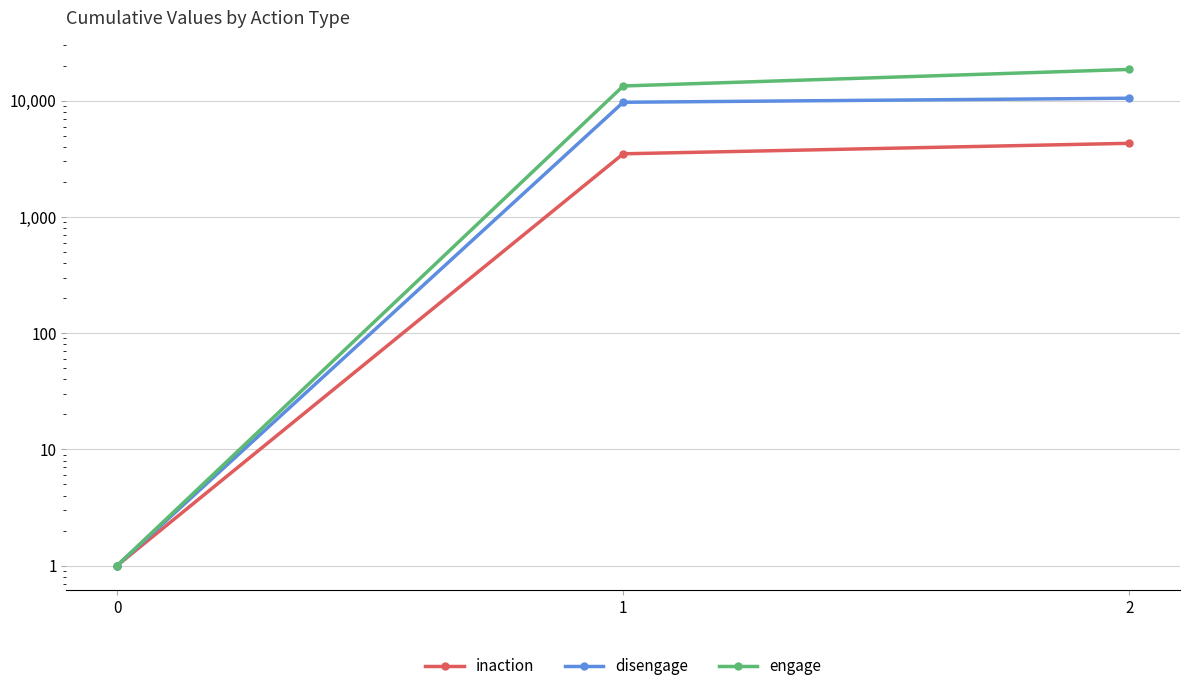

Rank the categories by inaction value from highest to lowest.

2, 1, 0